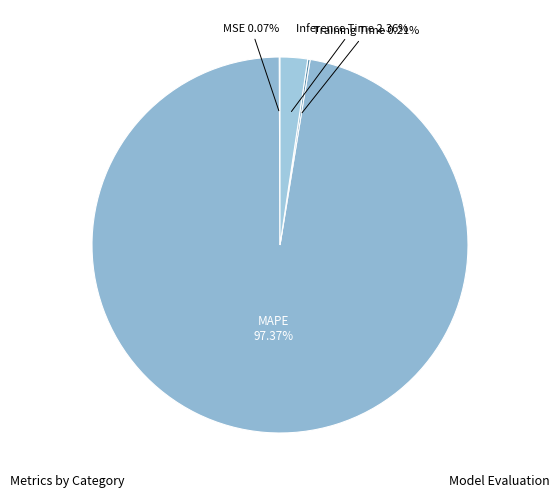

What percentage is the MAPE slice, to the nearest percent?

97%